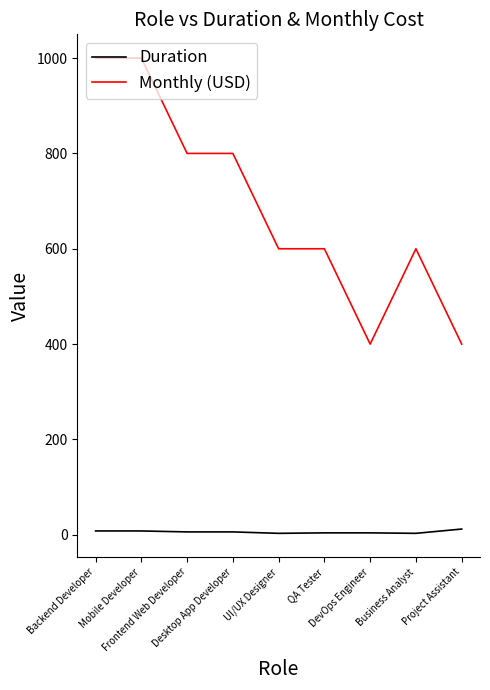

Which series has the largest total across all categories?

Monthly (USD)